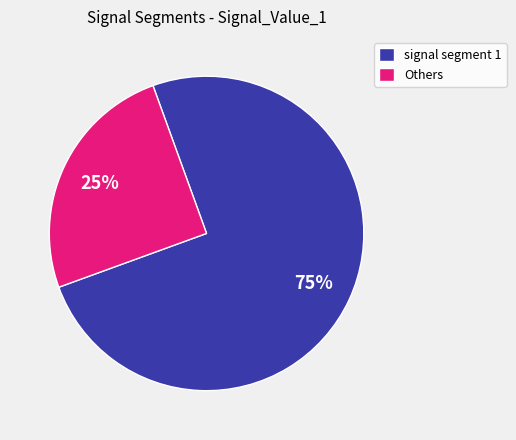

Is the sum of signal segment 1 and Others greater than half?

Yes